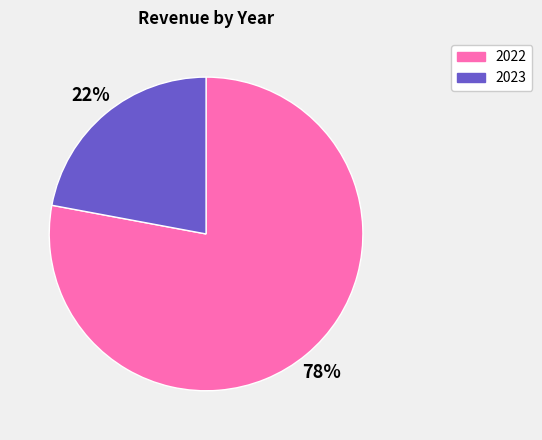

Which category has the smallest portion of the pie?

2023